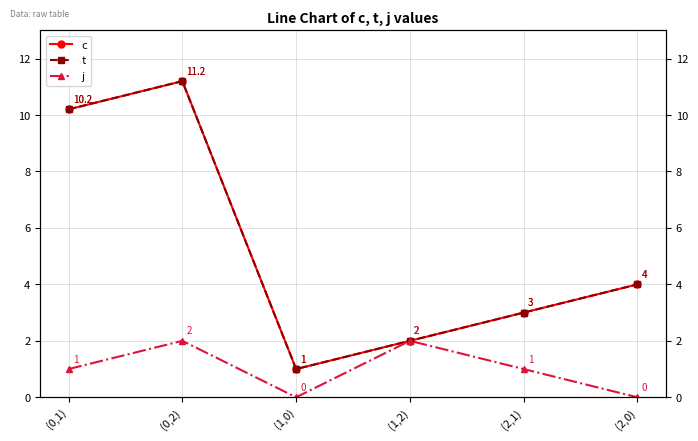

How many interior local valleys does the j series have?

1